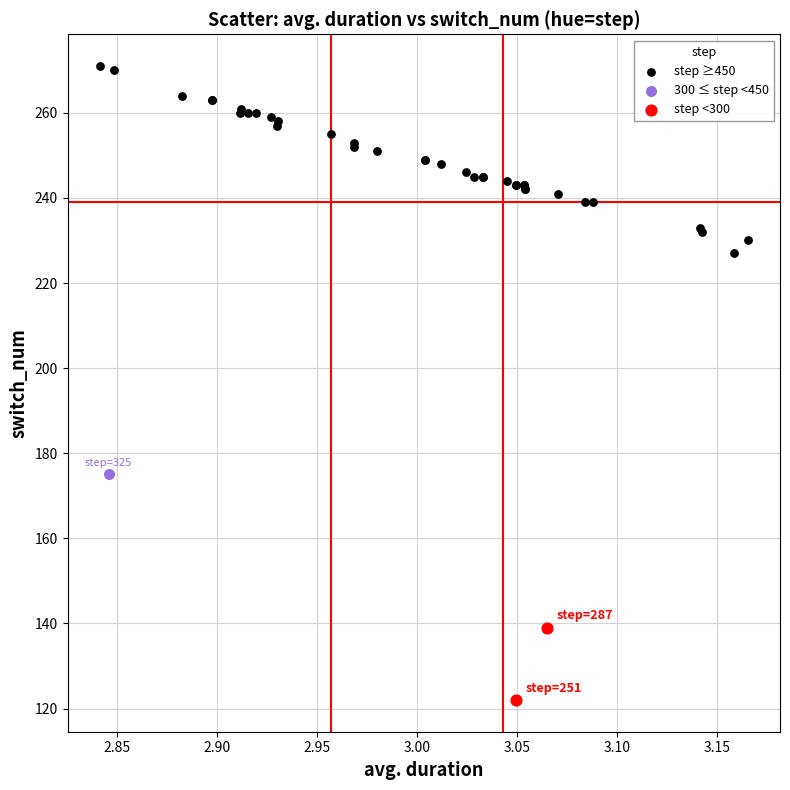

Which series contains the highest Y value?

step ≥450